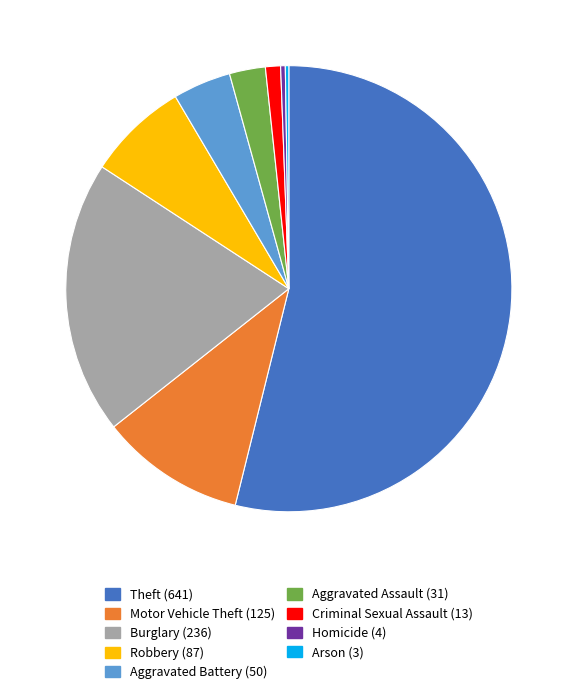

The Motor Vehicle Theft slice represents 11% of the pie. True or false?

True